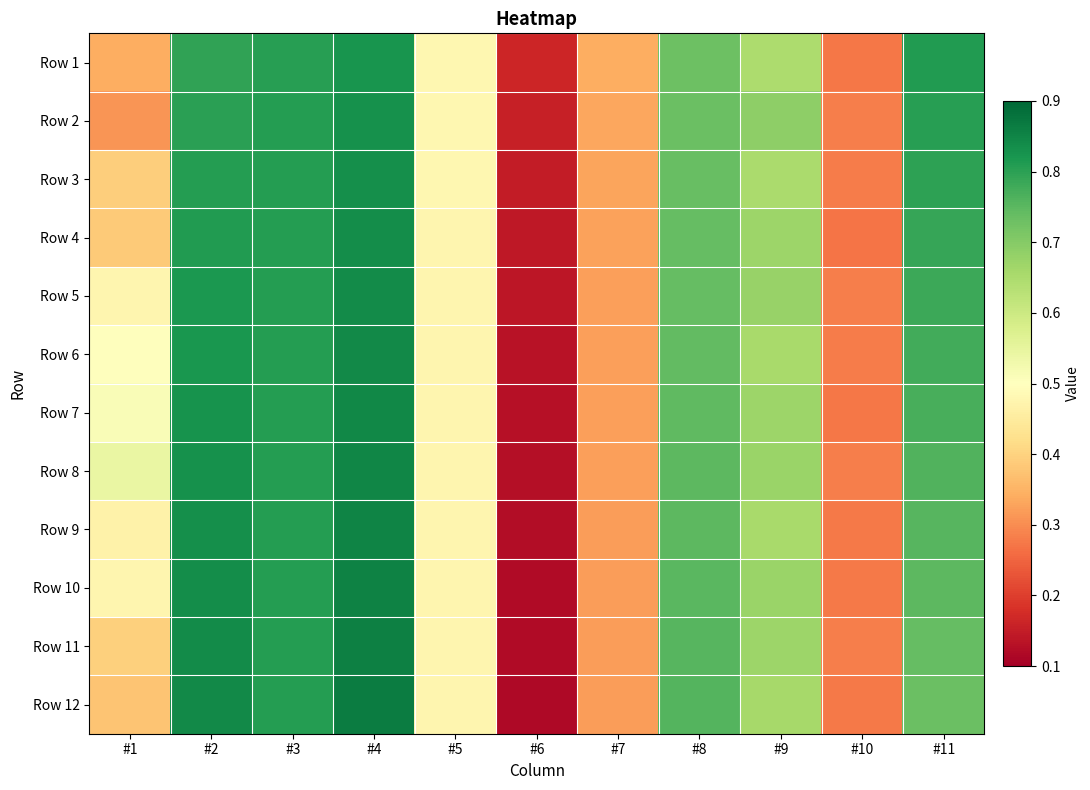

Reading left to right, transcribe all the data shown in this chart.

Row 1: #1=0.3	#2=0.8	#3=0.8	#4=0.8	#5=0.5	#6=0.2	#7=0.3	#8=0.7	#9=0.6	#10=0.3	#11=0.8
Row 2: #1=0.3	#2=0.8	#3=0.8	#4=0.8	#5=0.5	#6=0.2	#7=0.3	#8=0.7	#9=0.7	#10=0.3	#11=0.8
Row 3: #1=0.4	#2=0.8	#3=0.8	#4=0.8	#5=0.5	#6=0.1	#7=0.3	#8=0.7	#9=0.7	#10=0.3	#11=0.8
Row 4: #1=0.4	#2=0.8	#3=0.8	#4=0.8	#5=0.5	#6=0.1	#7=0.3	#8=0.7	#9=0.7	#10=0.3	#11=0.8
Row 5: #1=0.5	#2=0.8	#3=0.8	#4=0.8	#5=0.5	#6=0.1	#7=0.3	#8=0.7	#9=0.7	#10=0.3	#11=0.8
Row 6: #1=0.5	#2=0.8	#3=0.8	#4=0.8	#5=0.5	#6=0.1	#7=0.3	#8=0.7	#9=0.7	#10=0.3	#11=0.8
Row 7: #1=0.5	#2=0.8	#3=0.8	#4=0.8	#5=0.5	#6=0.1	#7=0.3	#8=0.7	#9=0.7	#10=0.3	#11=0.8
Row 8: #1=0.5	#2=0.8	#3=0.8	#4=0.8	#5=0.5	#6=0.1	#7=0.3	#8=0.7	#9=0.7	#10=0.3	#11=0.8
Row 9: #1=0.5	#2=0.8	#3=0.8	#4=0.9	#5=0.5	#6=0.1	#7=0.3	#8=0.7	#9=0.7	#10=0.3	#11=0.8
Row 10: #1=0.5	#2=0.8	#3=0.8	#4=0.9	#5=0.5	#6=0.1	#7=0.3	#8=0.8	#9=0.7	#10=0.3	#11=0.7
Row 11: #1=0.4	#2=0.8	#3=0.8	#4=0.9	#5=0.5	#6=0.1	#7=0.3	#8=0.8	#9=0.7	#10=0.3	#11=0.7
Row 12: #1=0.4	#2=0.8	#3=0.8	#4=0.9	#5=0.5	#6=0.1	#7=0.3	#8=0.8	#9=0.7	#10=0.3	#11=0.7